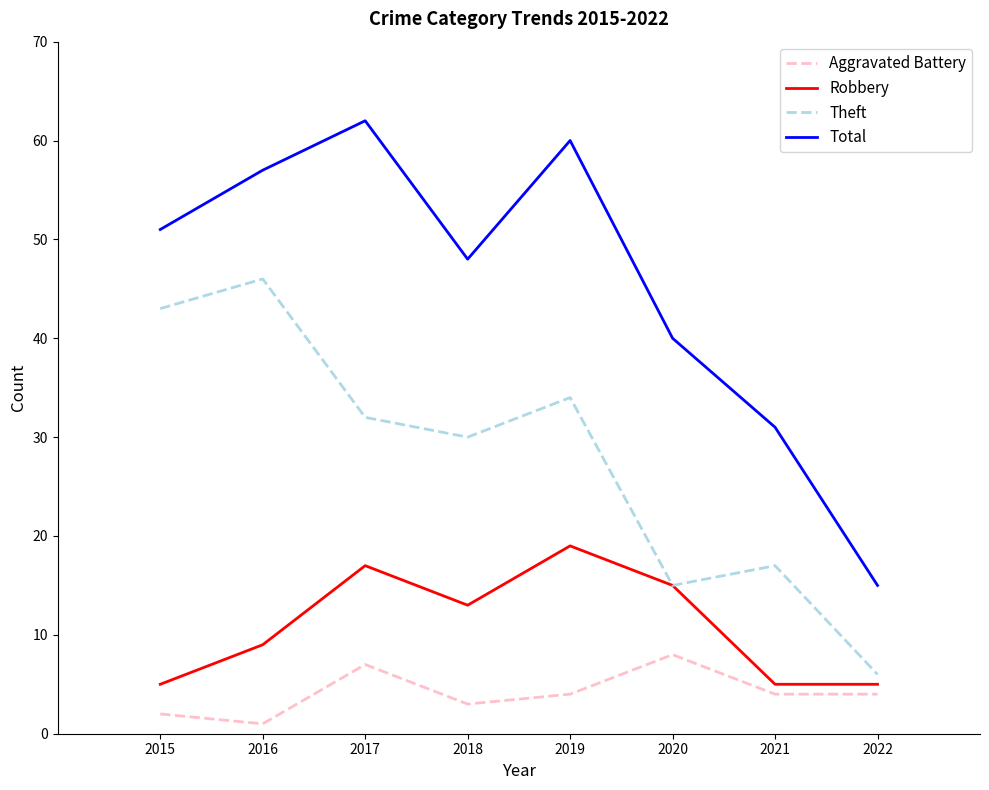

How many distinct data groups are displayed?

4